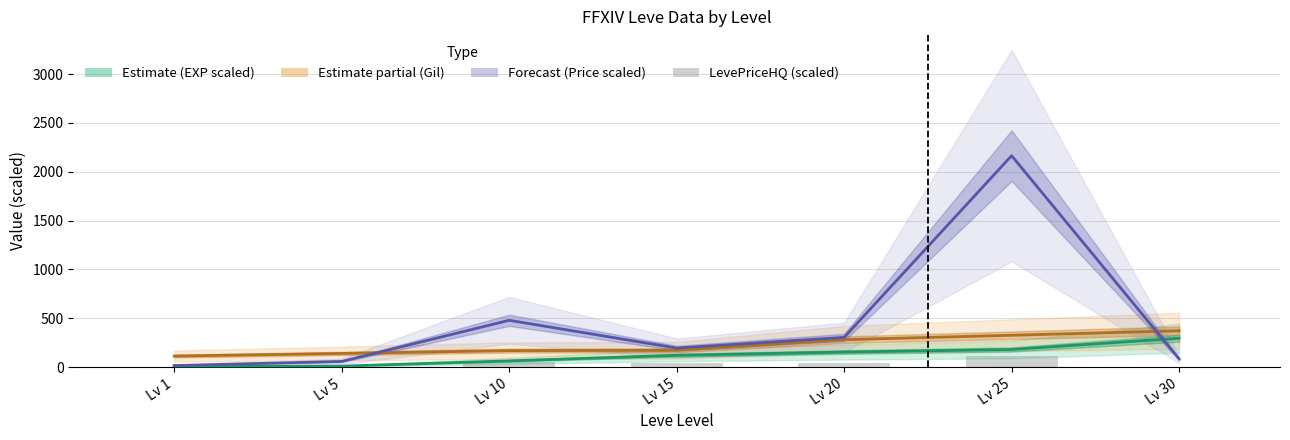

Reading left to right, list all the values displayed in this chart.

Leve EXP (scaled): 5.7	10.1	63.8	120.9	154.3	180.4	295.8
Leve Gil: 113.0	140.0	169.0	172.0	281.0	326.0	372.0
Avg Price (scaled): 16.1	57.9	479.3	195.0	304.1	2165.0	83.7
LevePriceHQ (scaled): 2.0	5.0	49.4	45.0	45.6	114.5	4.6